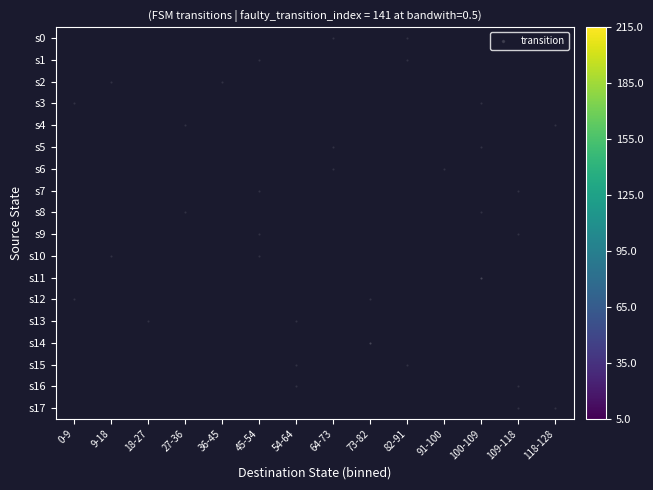

List the series in order of their overall mean, highest first.

s0, s1, s2, s3, s4, s5, s6, s7, s8, s9, s10, s11, s12, s13, s14, s15, s16, s17